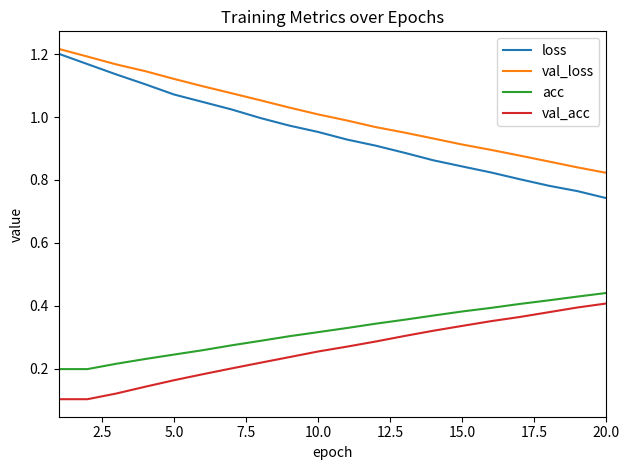

Which series has the largest total across all categories?

val_loss